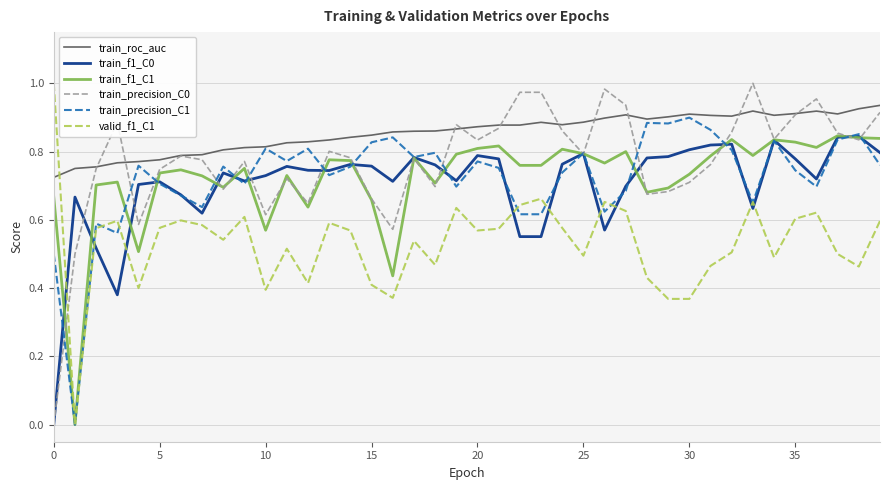

Which series has the largest total across all categories?

train_roc_auc